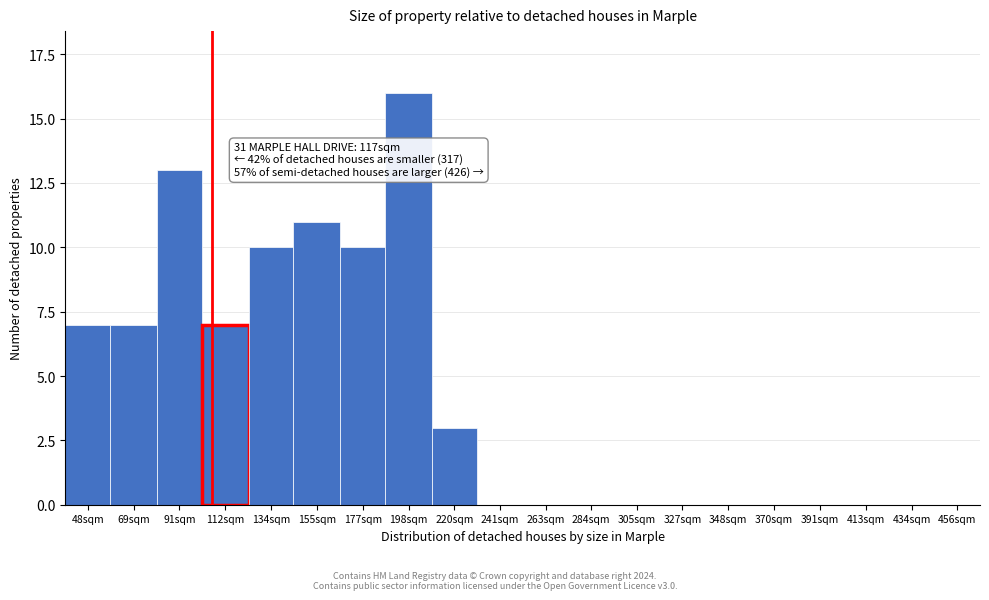

Reading left to right, extract all data points from this chart.

48sqm=7	69sqm=7	91sqm=13	112sqm=7	134sqm=10	155sqm=11	177sqm=10	198sqm=16	220sqm=3	241sqm=0	263sqm=0	284sqm=0	305sqm=0	327sqm=0	348sqm=0	370sqm=0	391sqm=0	413sqm=0	434sqm=0	456sqm=0